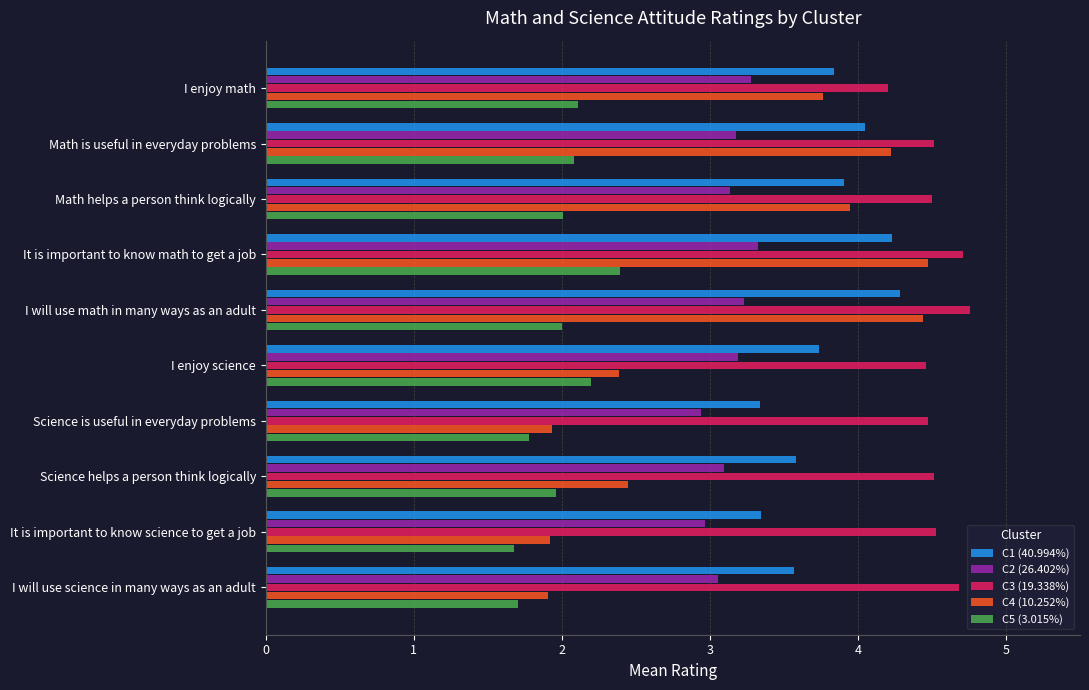

What is the difference between the C1 (40.994%) values at Science is useful in everyday problems and It is important to know math to get a job?

0.9